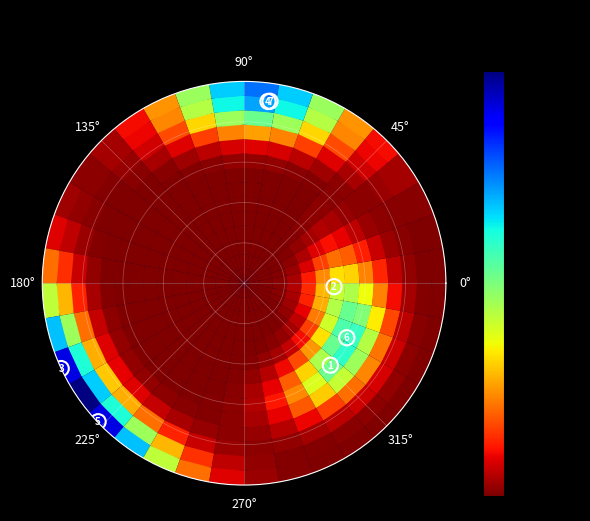

Reading left to right, extract all data points from this chart.

0.6	0.4	1.0	0.9	1.0	0.6	0.9